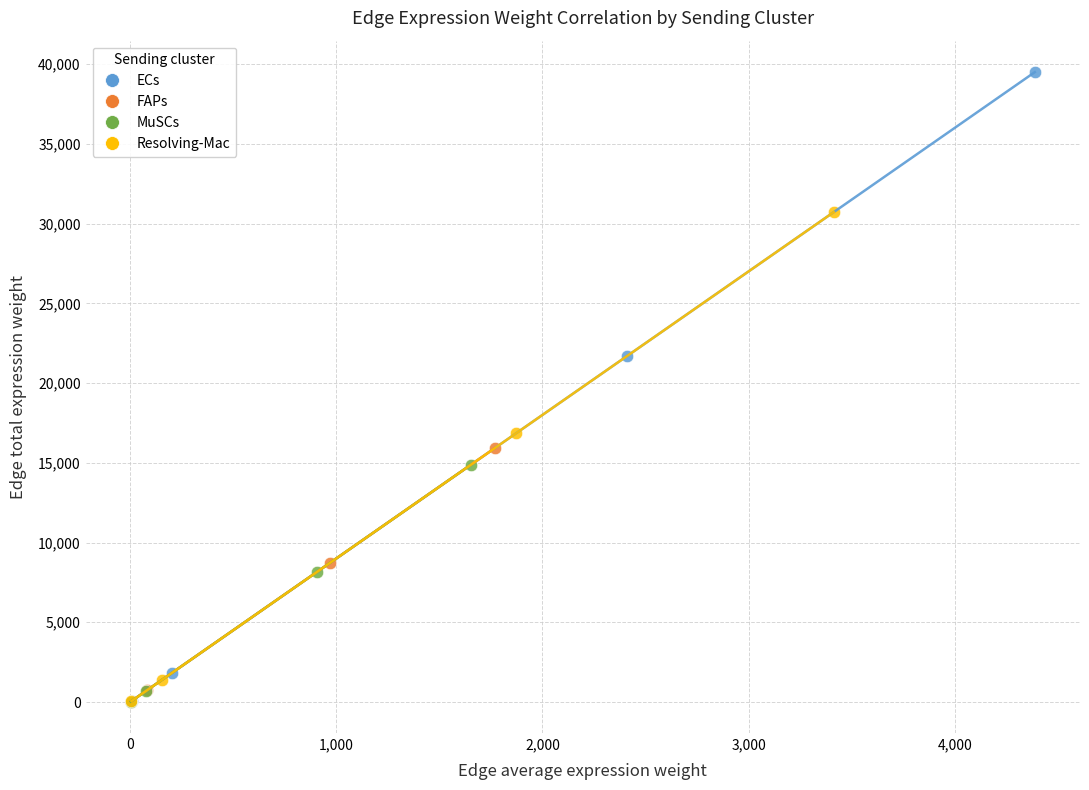

Which series has the widest spread of Y values?

ECs